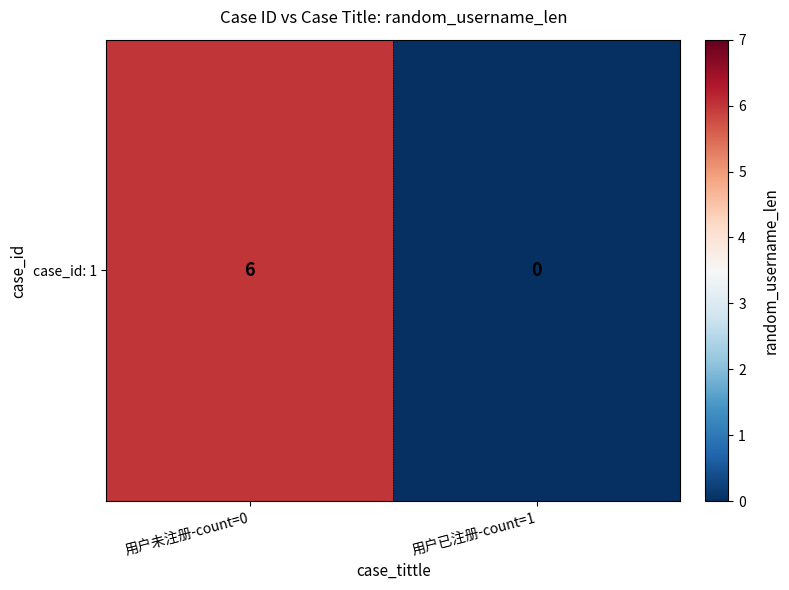

At which category does the chart reach its minimum across all series?

用户已注册-count=1